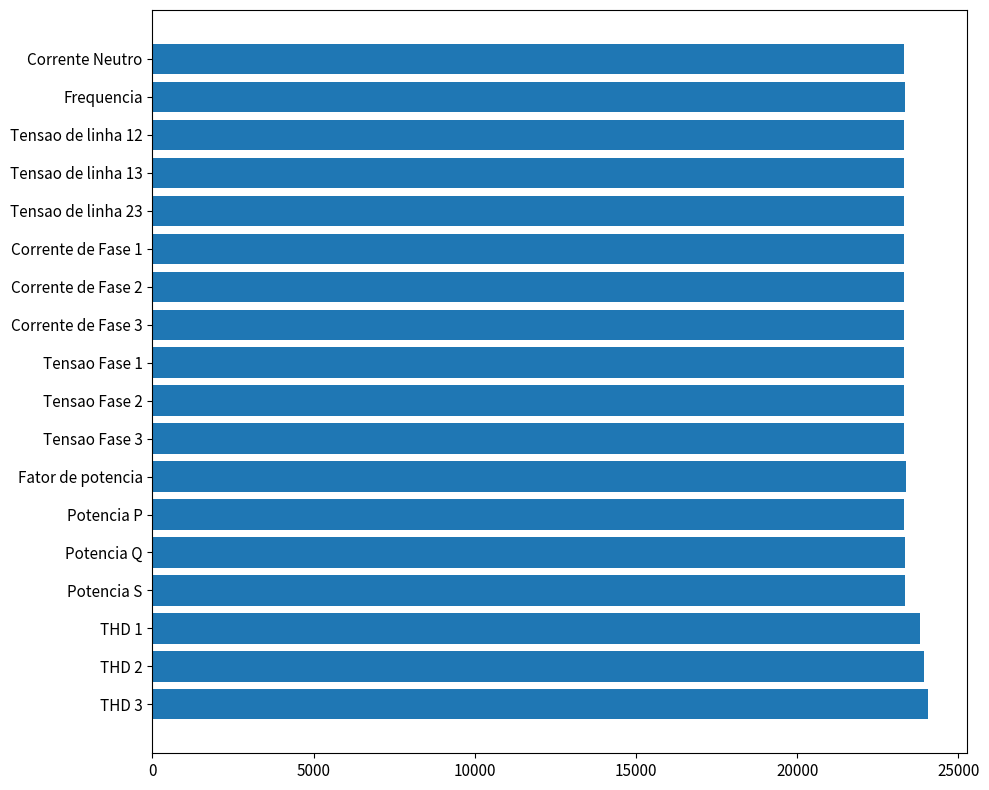

What is the label of the 15th bar from the top?

Potencia S